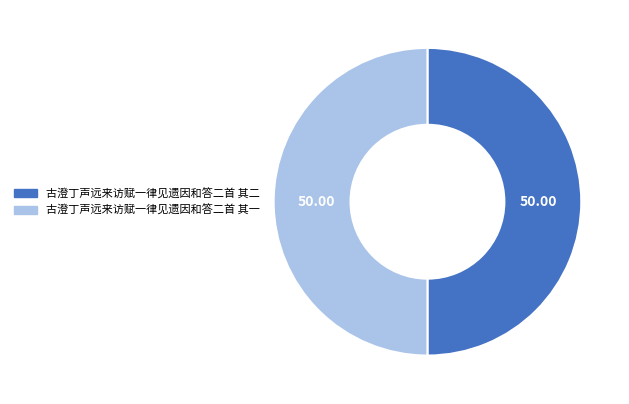

Is it true that 古澄丁声远来访赋一律见遗因和答二首 其一 is 50% of the pie?

True